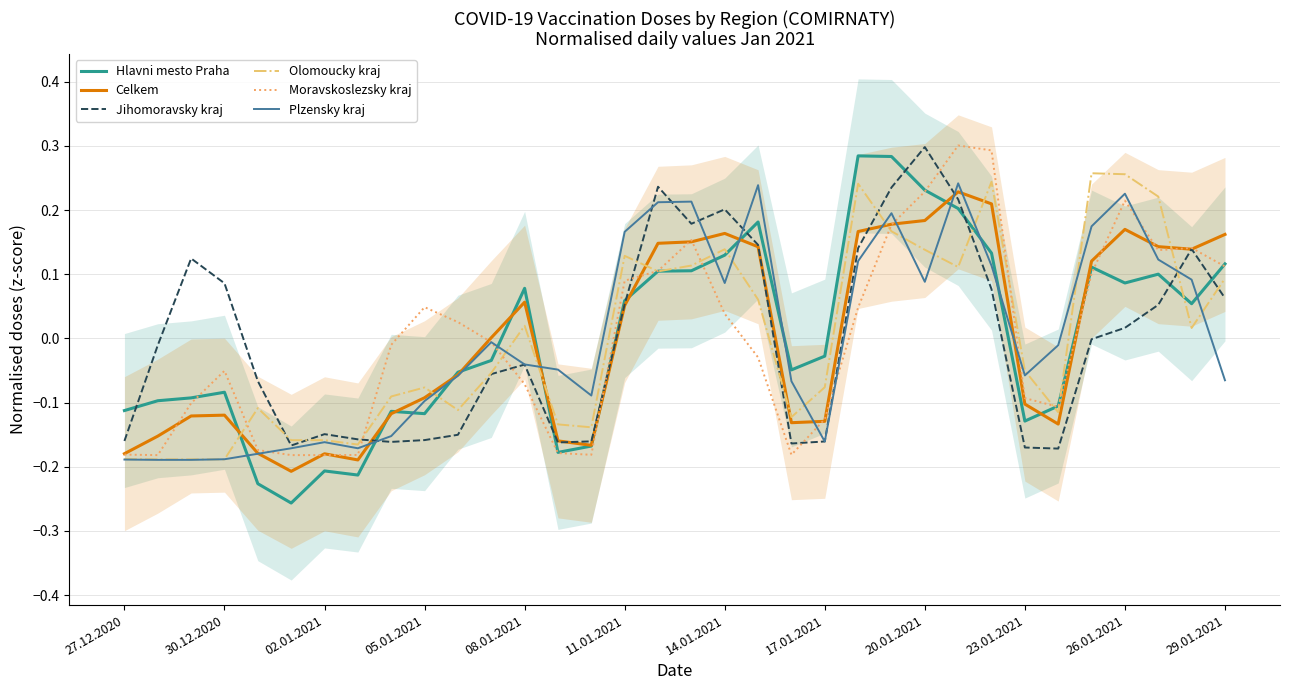

Is the value of Olomoucky kraj at 08.01.2021 greater than the value of Hlavni mesto Praha at 23.01.2021?

Yes